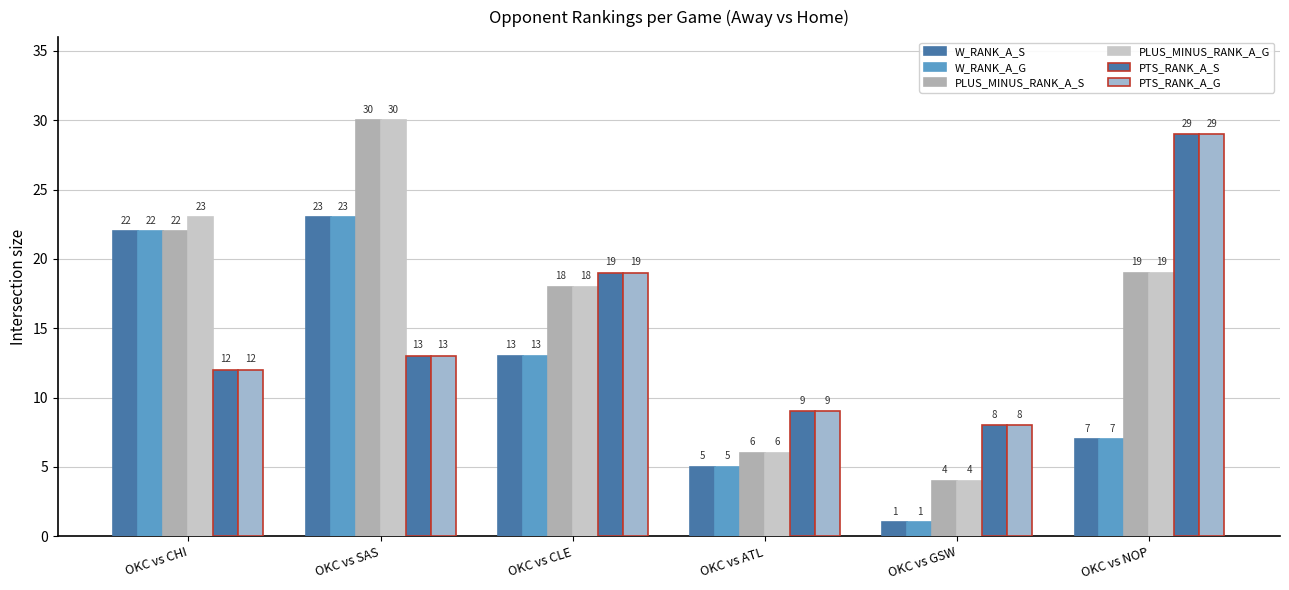

What is the label of the 5th bar from the left?

OKC vs GSW